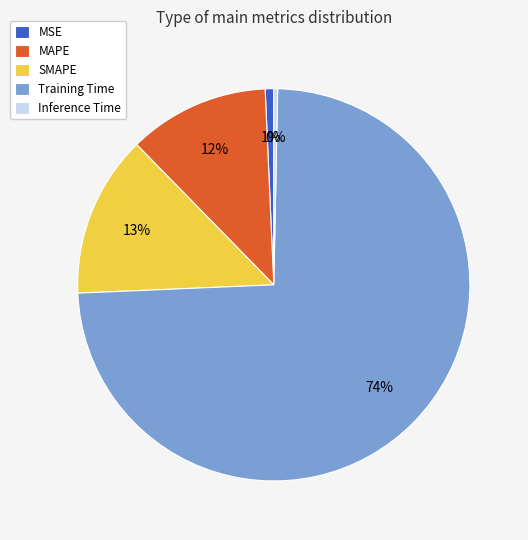

Is it true that SMAPE is 13% of the pie?

True